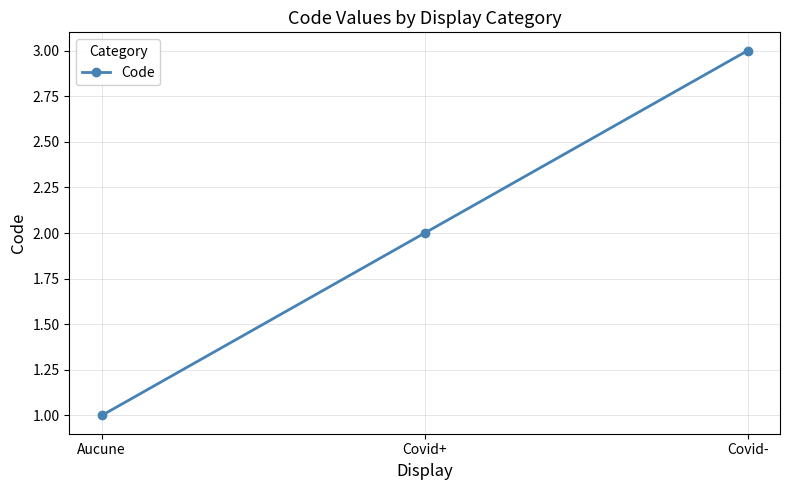

Approximately how many times larger is the value at Covid+ compared to Aucune?

2.0